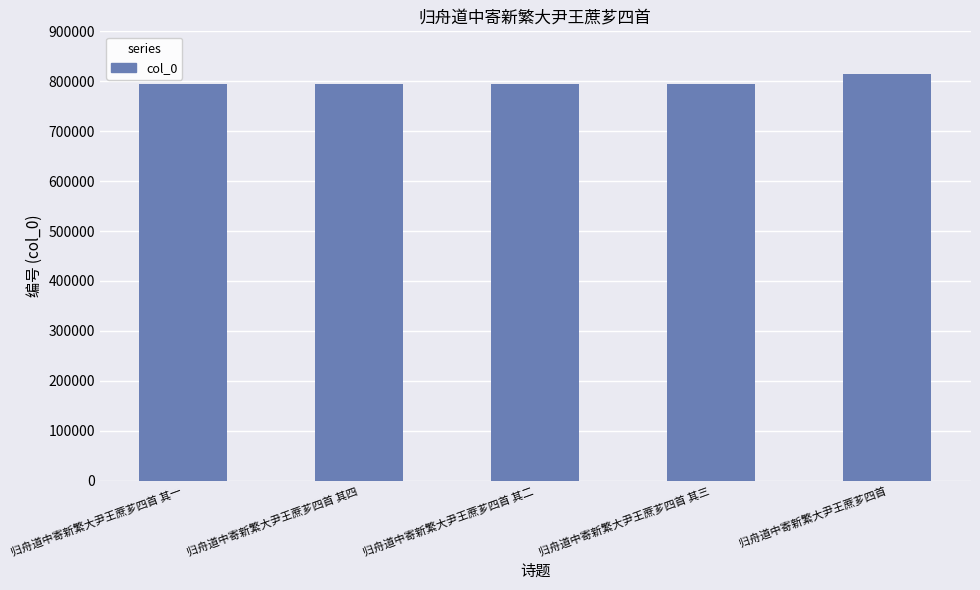

Approximately how many times larger is the value at 归舟道中寄新繁大尹王蔗芗四首 其二 compared to 归舟道中寄新繁大尹王蔗芗四首 其四?

1.0